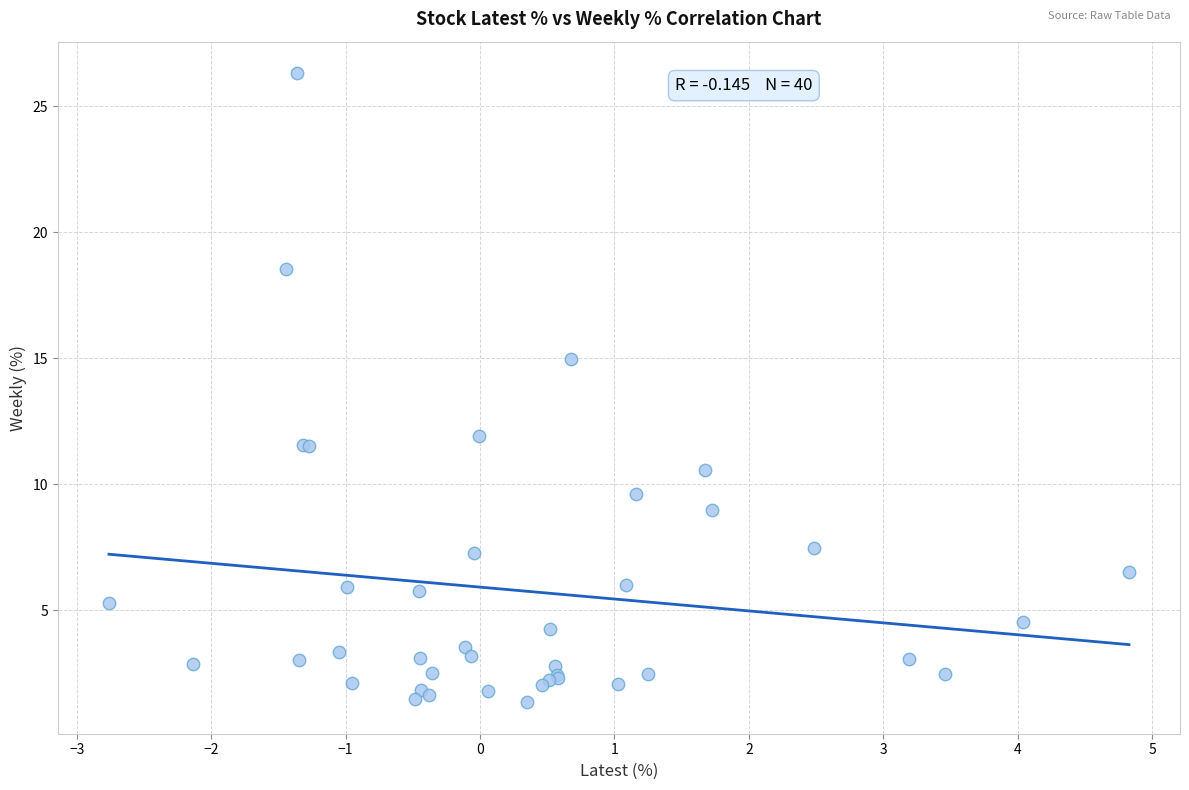

What Y value in the scatter plot is closest to 13?

11.9